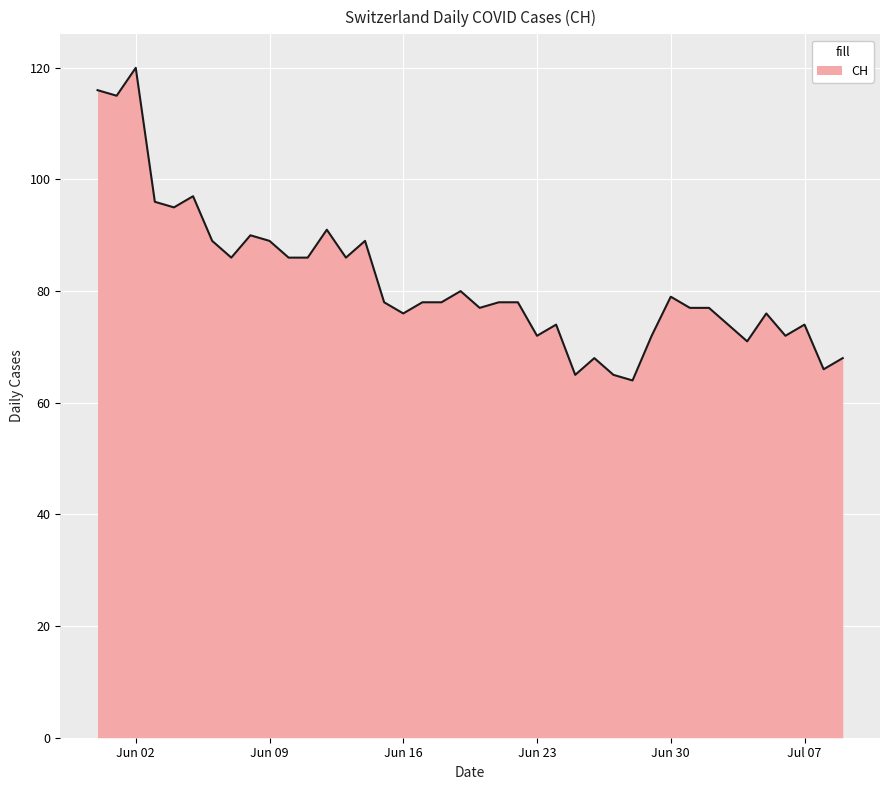

How many lines are shown in the chart?

1